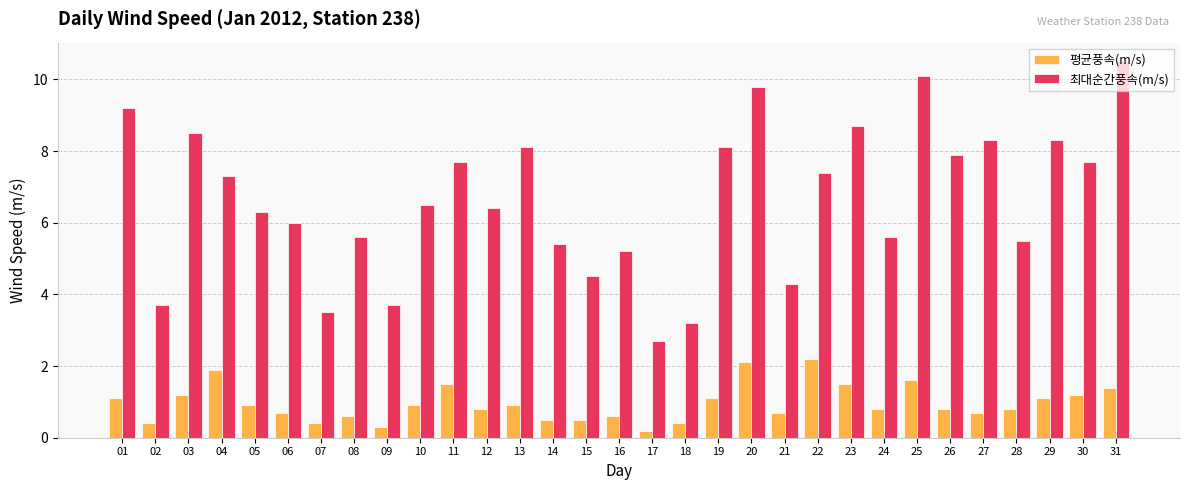

What is the value of the 평균풍속(m/s) bar at the 7th from the left?

0.4